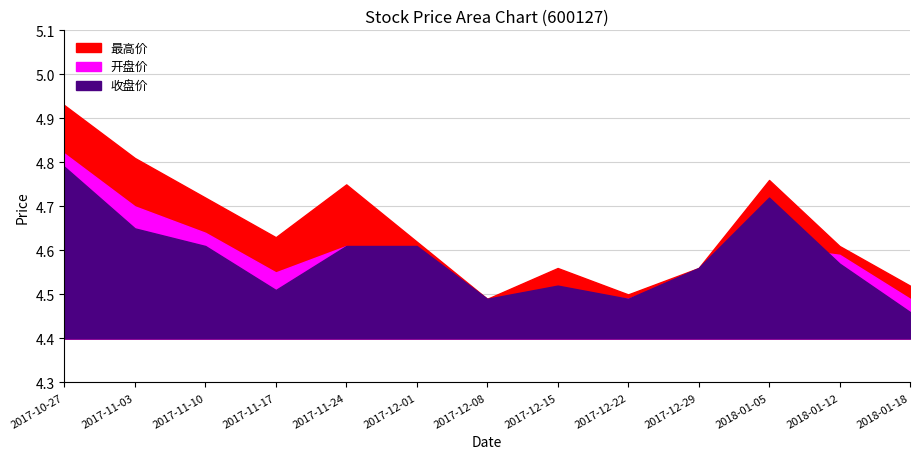

True or false: 收盘价 and 开盘价 intersect in this chart.

True